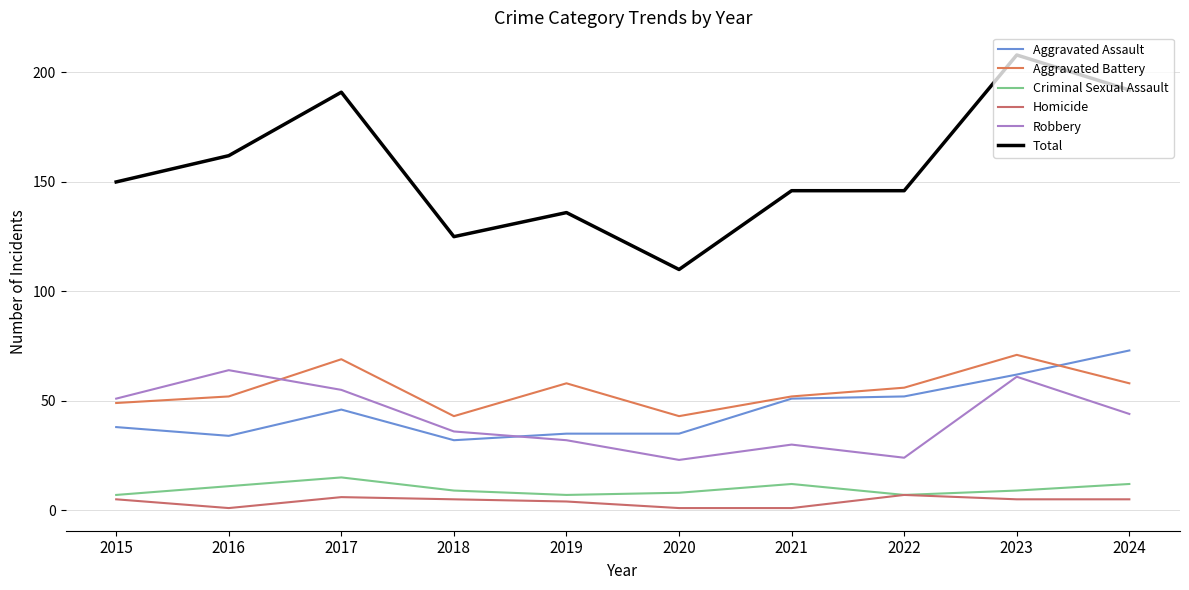

List the labels in order of Criminal Sexual Assault value, largest first.

2017, 2021, 2024, 2016, 2018, 2023, 2020, 2015, 2019, 2022